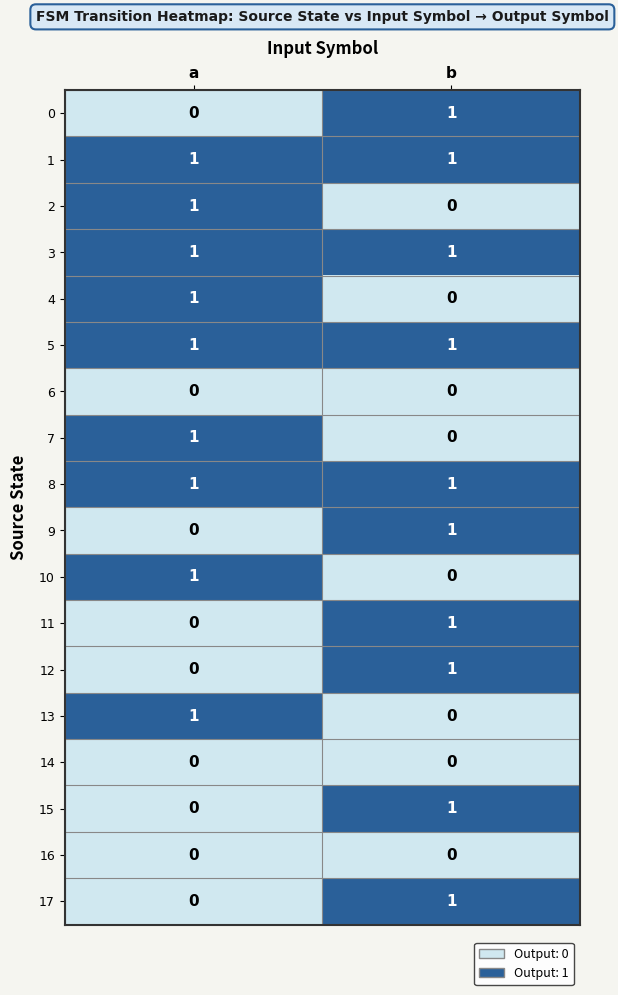

List the labels in order of 15 value, largest first.

b, a